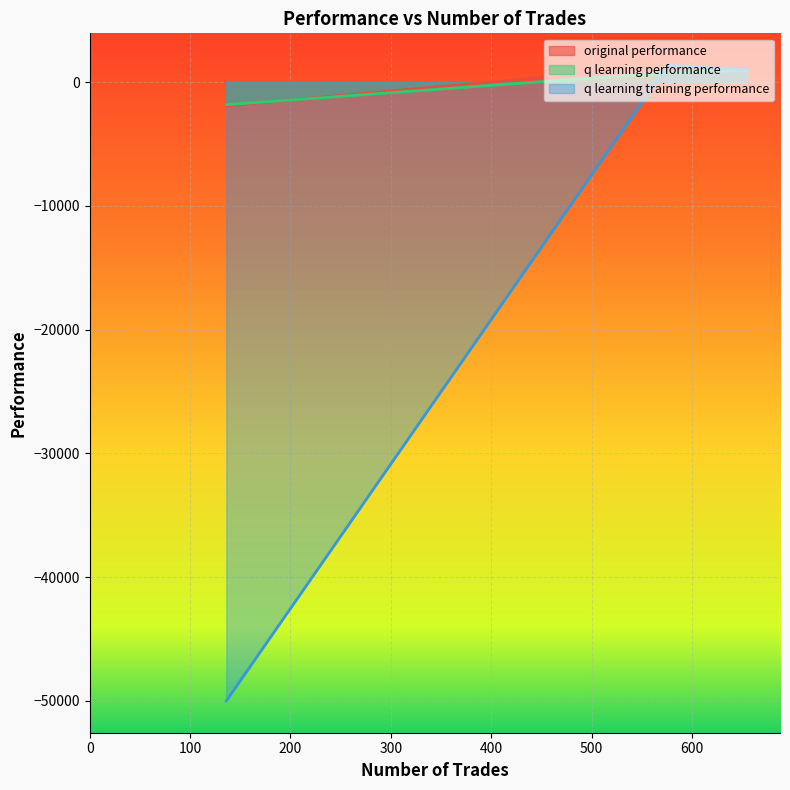

List the labels in order of q learning performance value, smallest first.

136, 576, 655